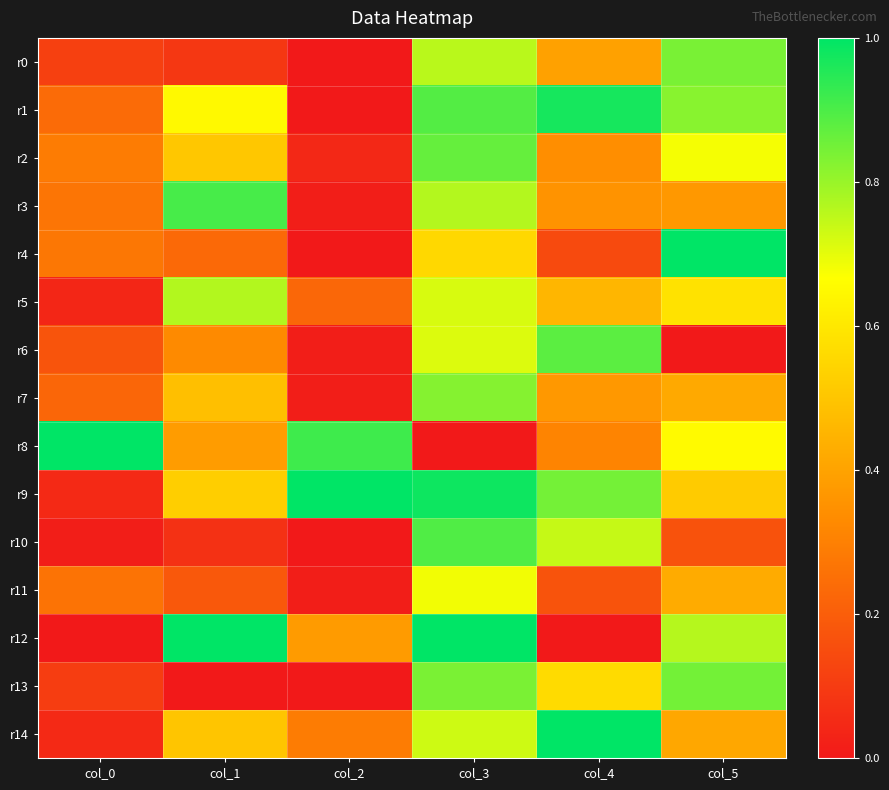

How many data points does each series have?

6